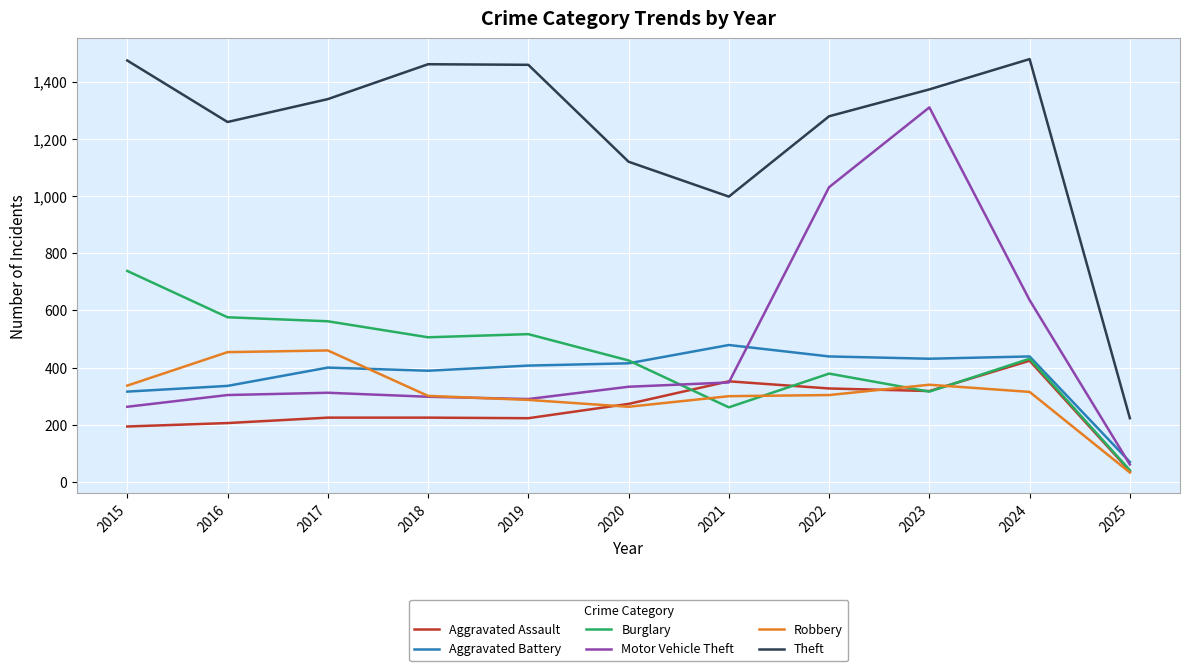

Rank the series by their maximum value, from lowest to highest.

Aggravated Assault, Robbery, Aggravated Battery, Burglary, Motor Vehicle Theft, Theft